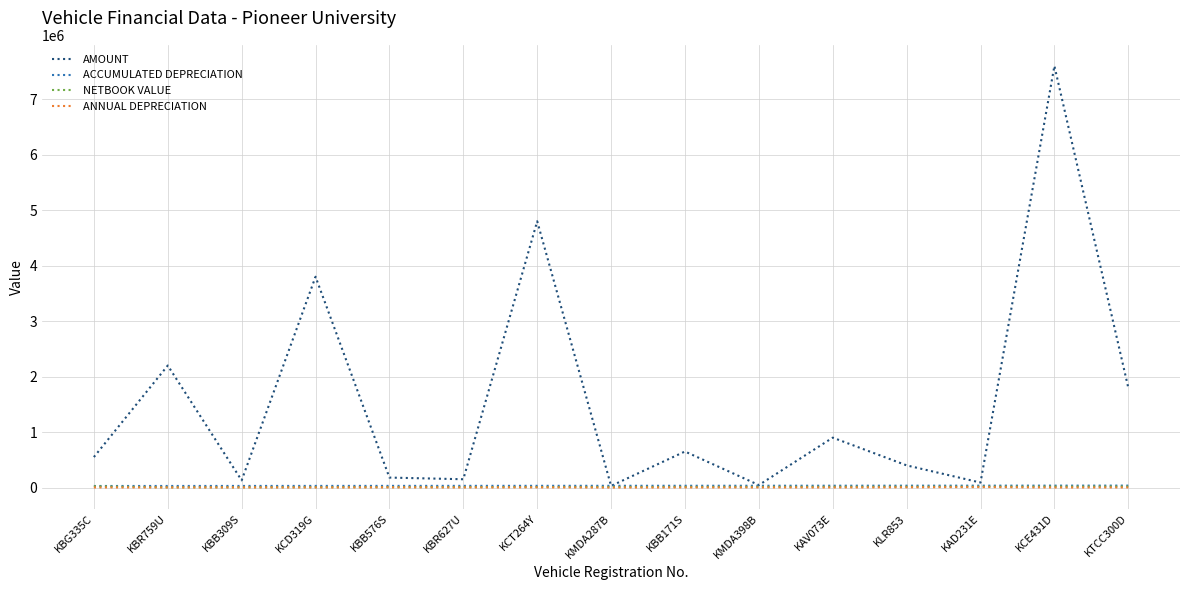

At how many categories does at least one series exceed 3559671?

3